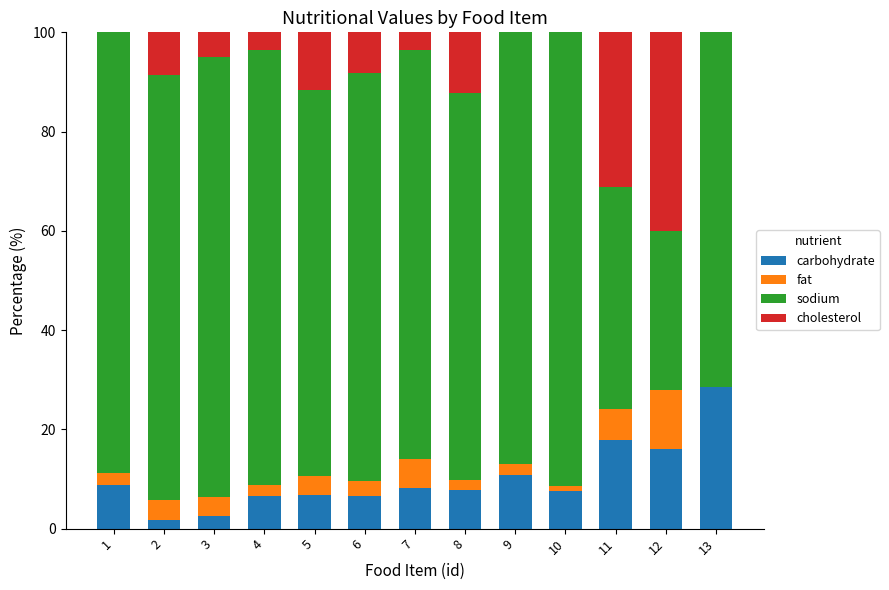

What are all the series names shown in the legend?

carbohydrate, fat, sodium, cholesterol